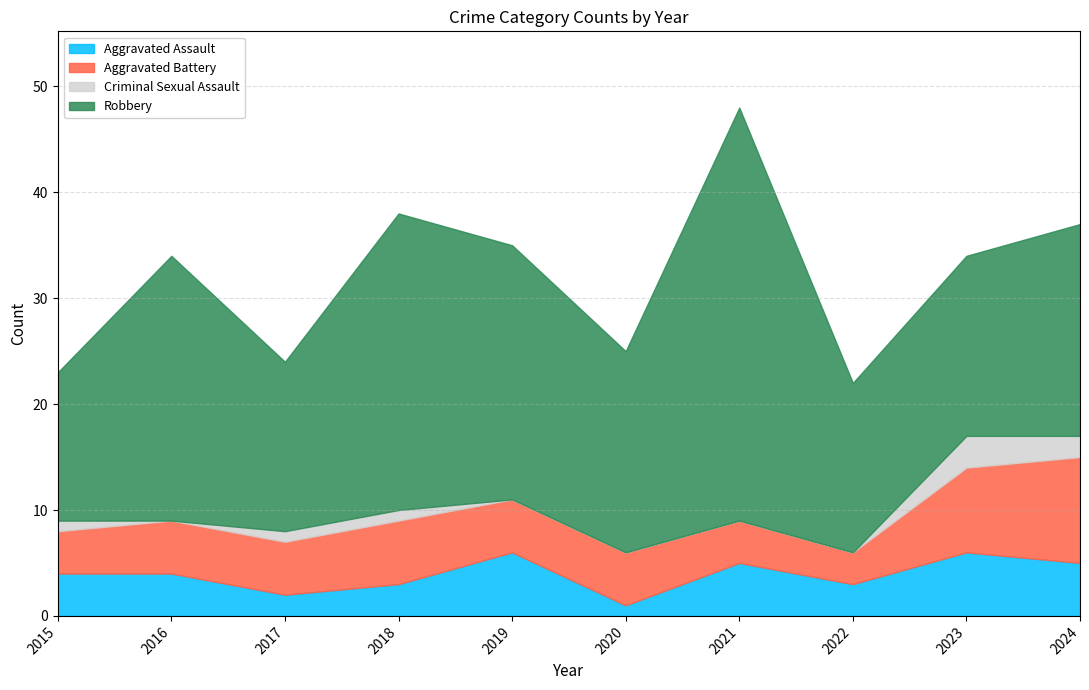

Is it true that Criminal Sexual Assault equals 2 at 2024?

True